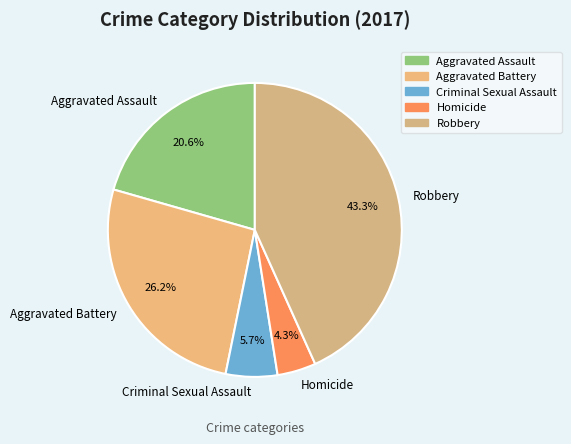

To the nearest percent, what percentage of the pie is Robbery?

43%